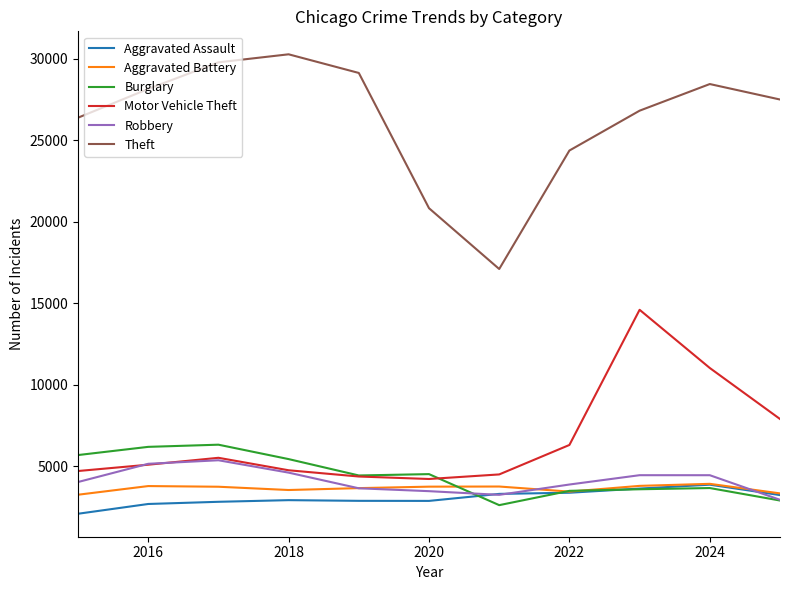

True or false: Aggravated Assault and Theft intersect in this chart.

False